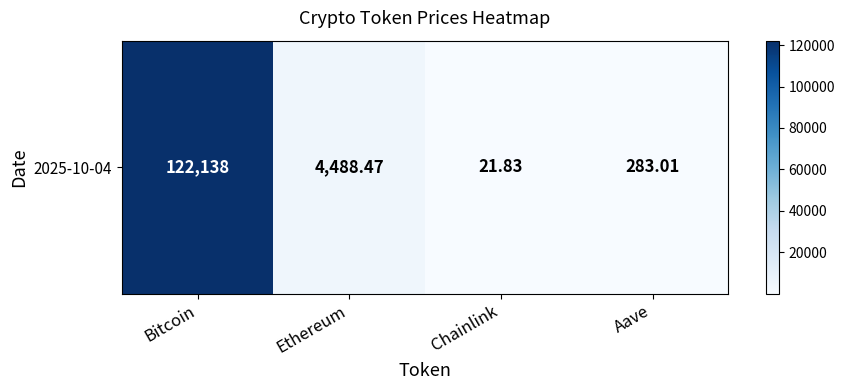

Rank the categories by value from lowest to highest.

Chainlink, Aave, Ethereum, Bitcoin